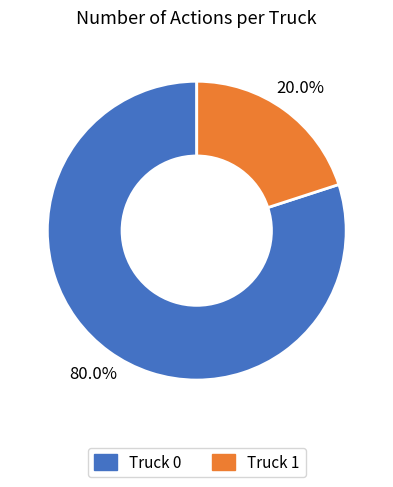

Is Truck 0 the majority of the pie?

Yes